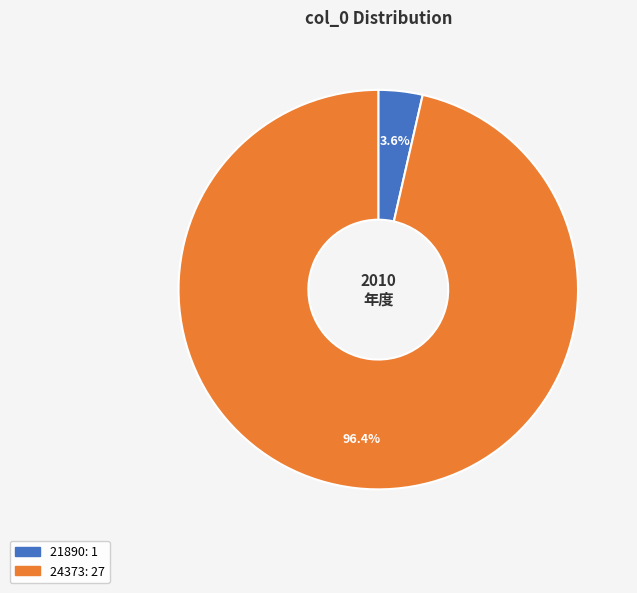

What percentage is the 24373 slice, to the nearest percent?

96%